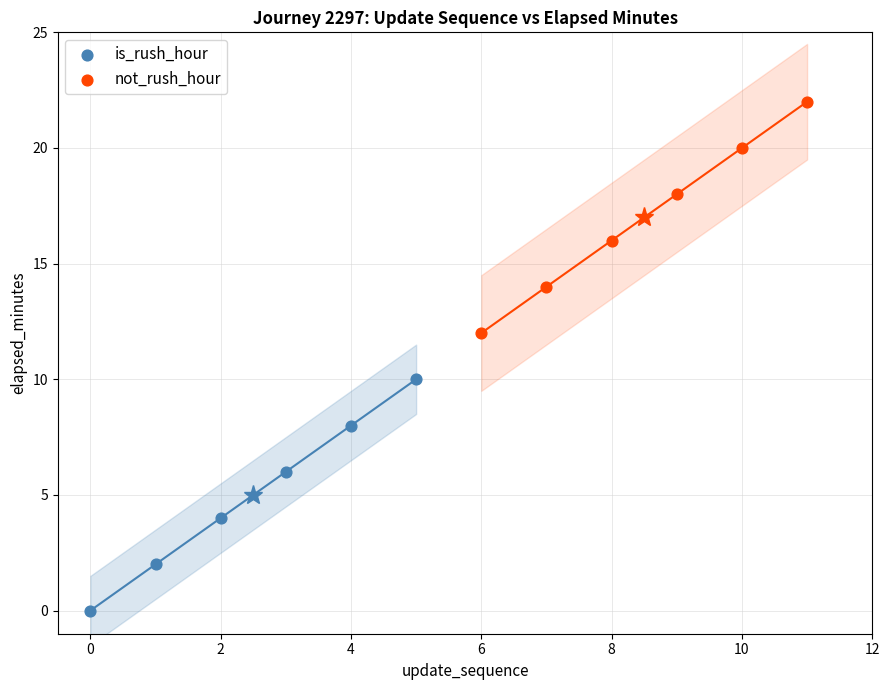

Which series reaches the maximum Y coordinate?

not_rush_hour